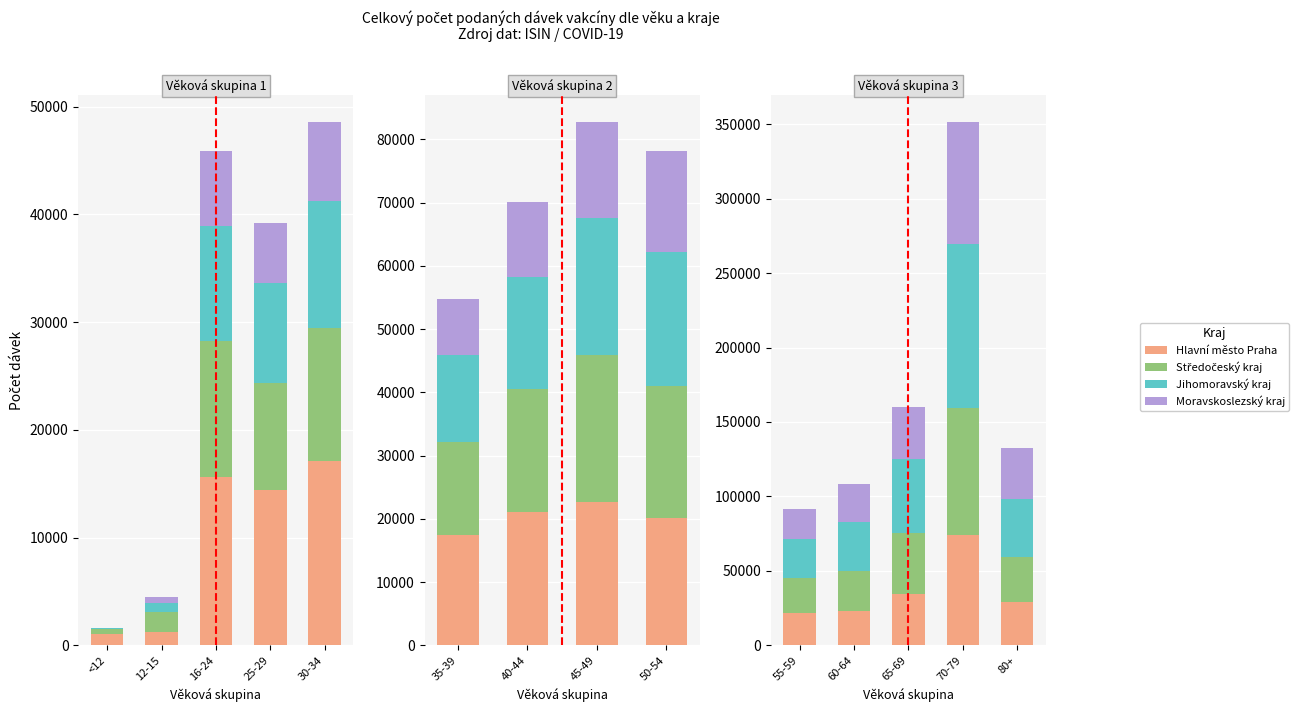

How many categories are shown in the chart?

5